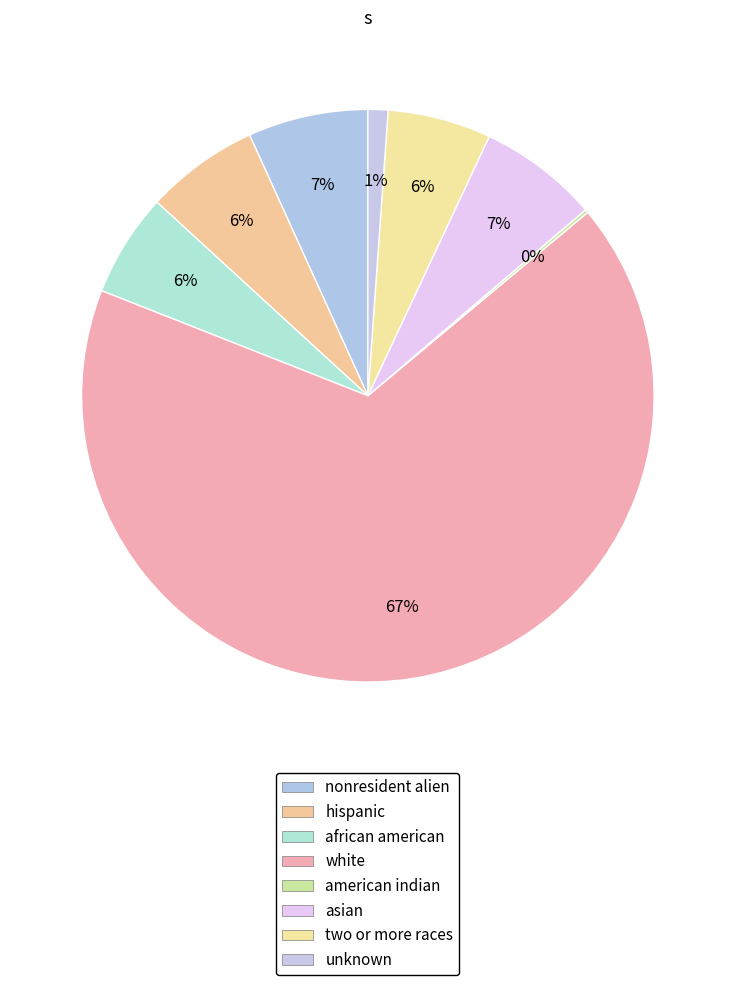

Which slice is the largest?

white